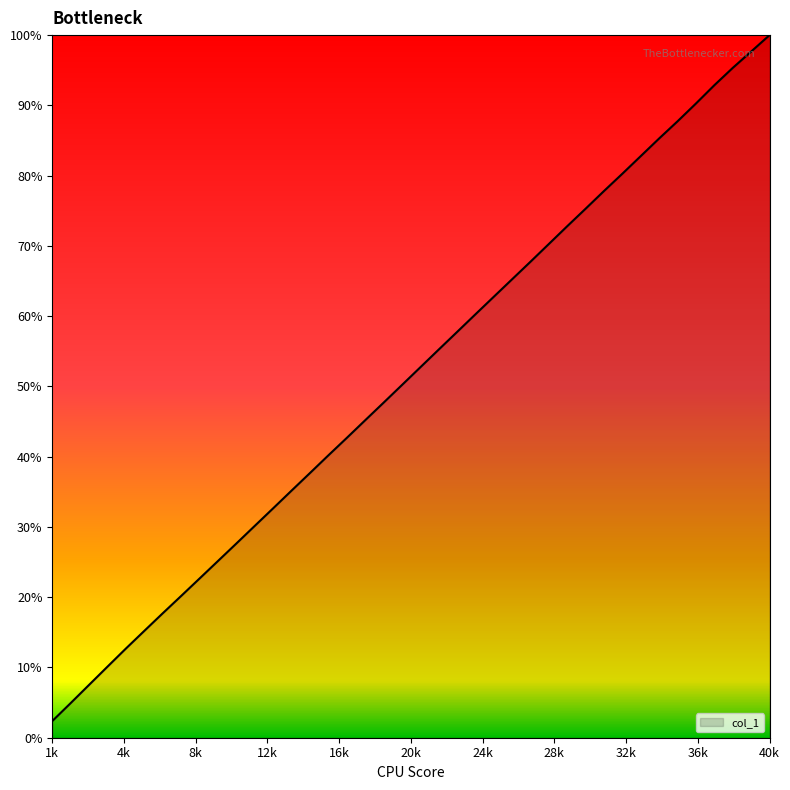

Does the chart have visible grid lines?

No